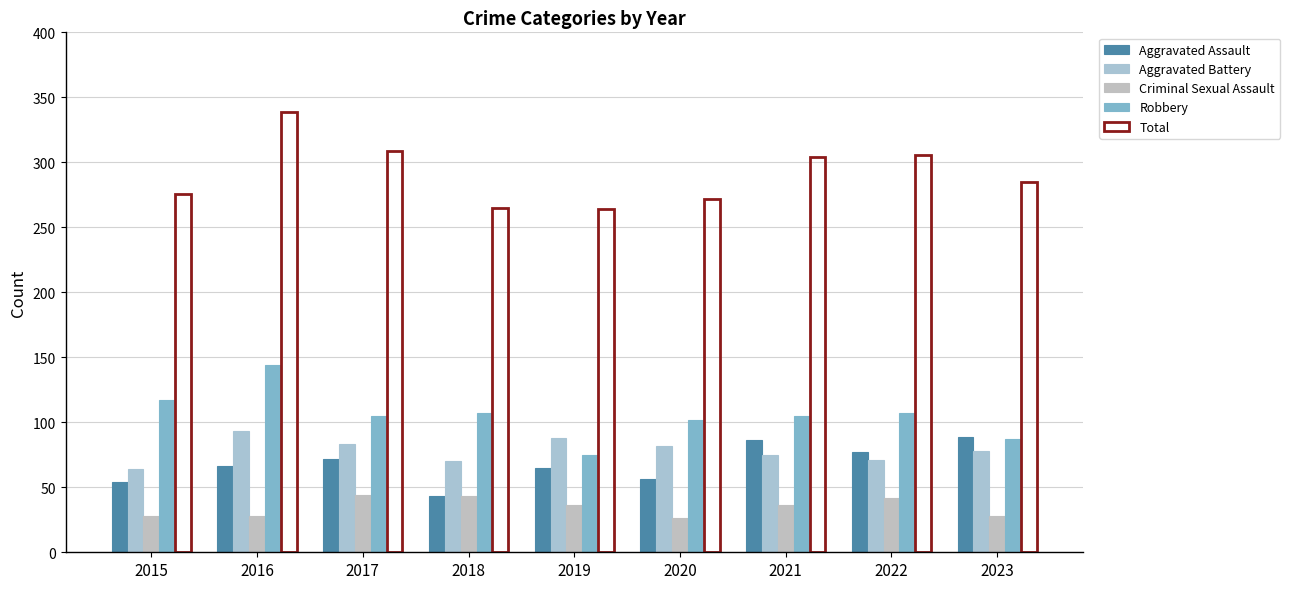

At which label does Robbery reach its minimum?

2019